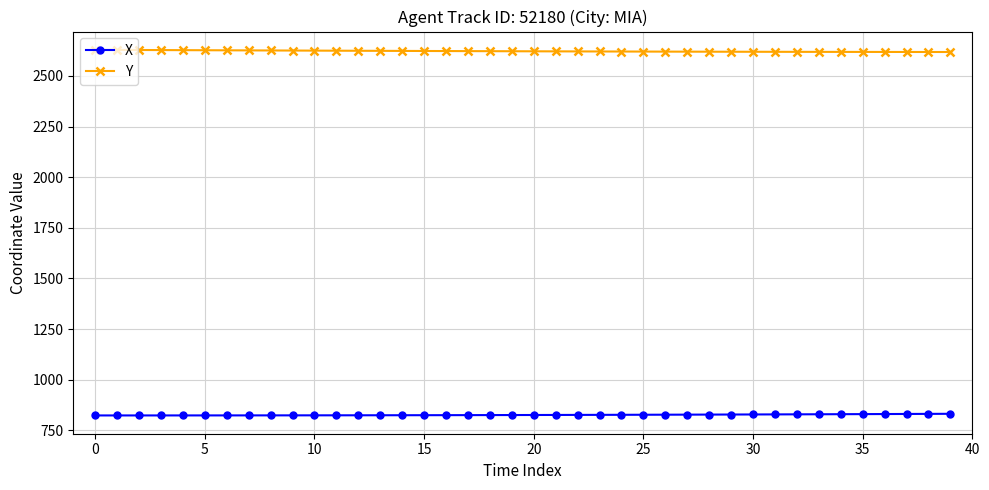

Which series has the largest total across all categories?

Y